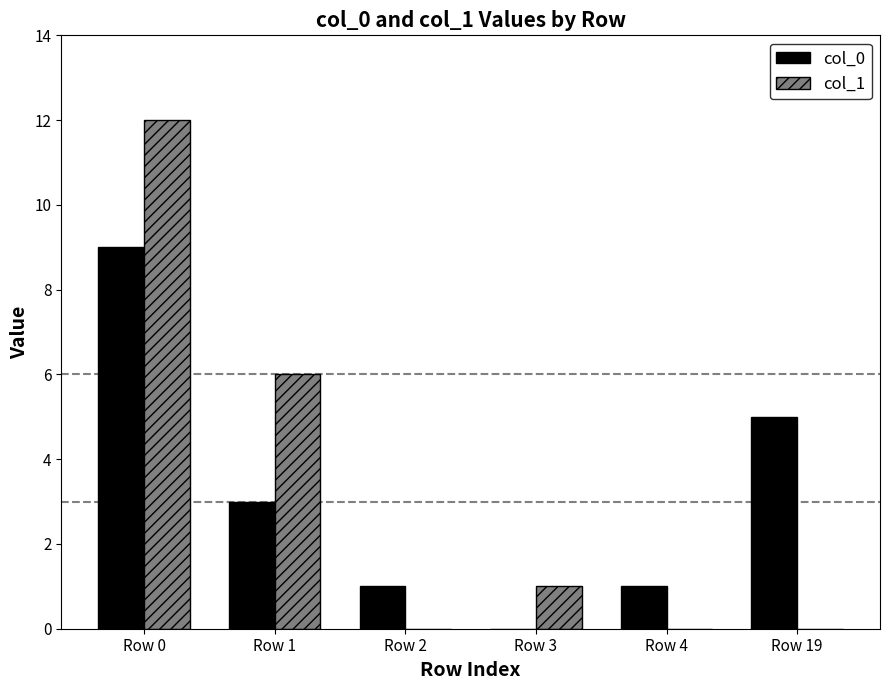

Is the value of col_0 at Row 3 greater than the value of col_1 at Row 1?

No